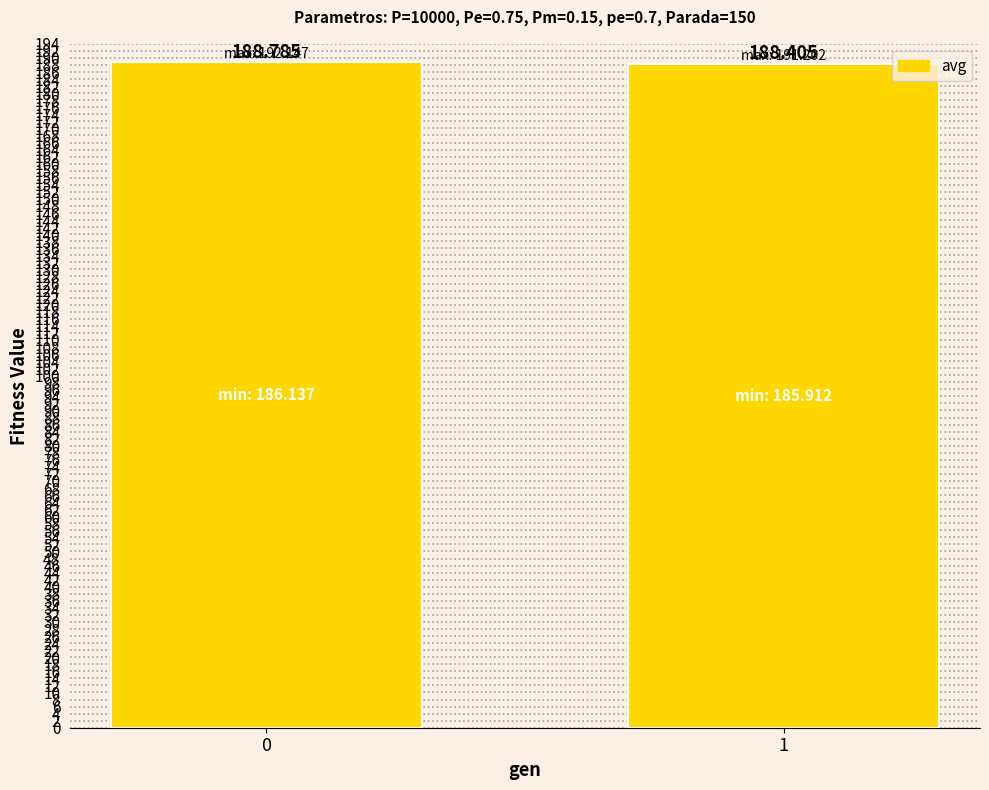

The value at 0 is 188.8. True or false?

True